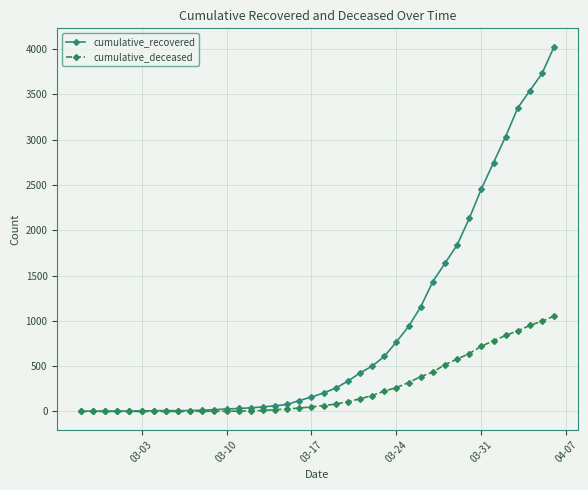

List the series in order of their overall mean, lowest first.

cumulative_deceased, cumulative_recovered